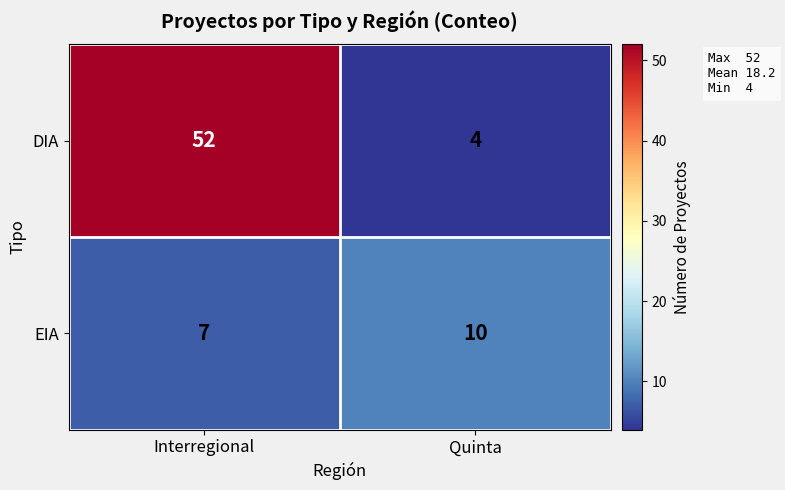

How many categories are shown in the chart?

2